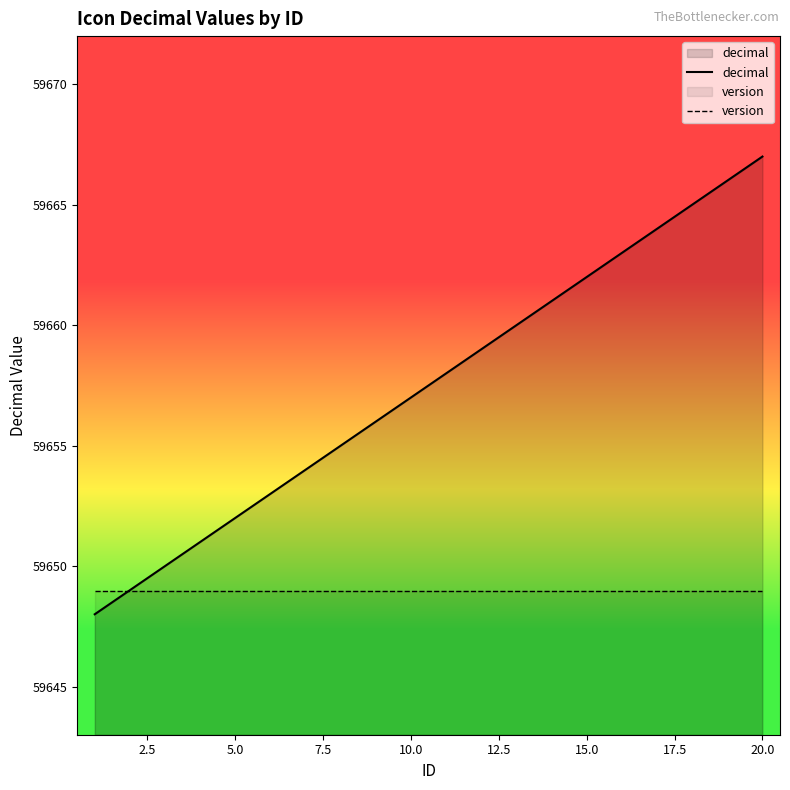

Which series has the largest total across all categories?

decimal